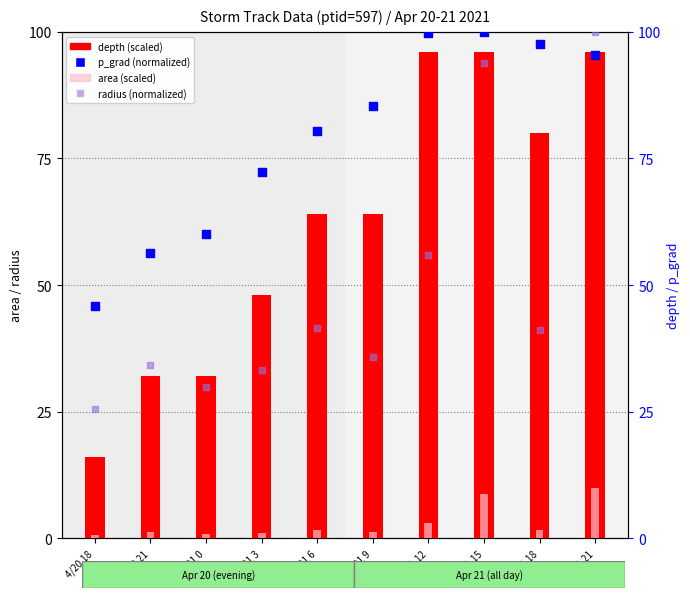

What is the total value across all series at 4/21 18?

220.4